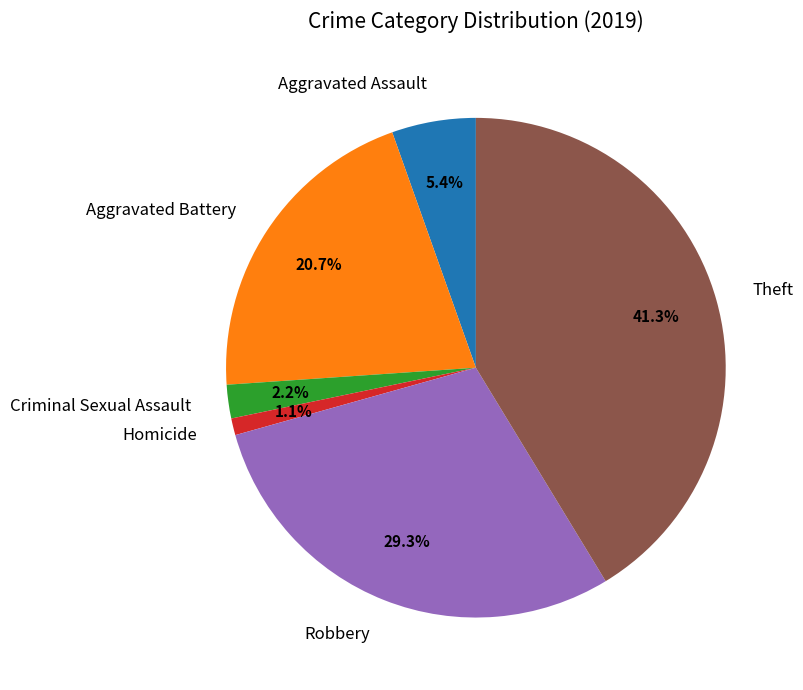

Count the number of slices in the pie.

6